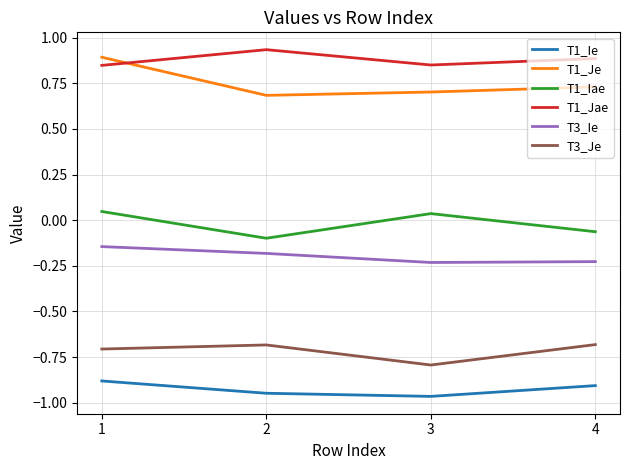

What are all the series names shown in the legend?

T1_Ie, T1_Je, T1_Iae, T1_Jae, T3_Ie, T3_Je